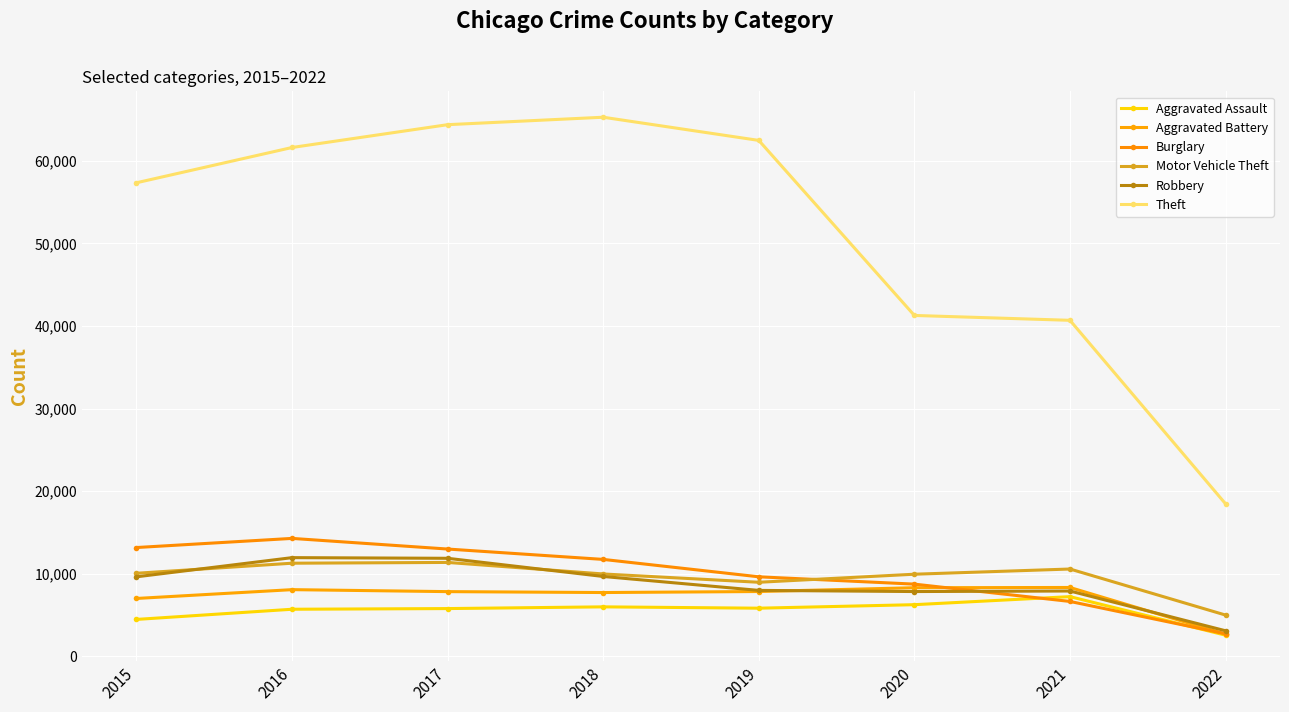

Reading right to left, extract all data points from this chart.

Aggravated Assault: 2022=2572	2021=7238	2020=6264	2019=5840	2018=6001	2017=5793	2016=5712	2015=4480
Aggravated Battery: 2022=2696	2021=8348	2020=8318	2019=7857	2018=7735	2017=7845	2016=8085	2015=7018
Burglary: 2022=2738	2021=6656	2020=8753	2019=9639	2018=11746	2017=13001	2016=14289	2015=13184
Motor Vehicle Theft: 2022=5008	2021=10582	2020=9953	2019=8978	2018=9983	2017=11380	2016=11286	2015=10068
Robbery: 2022=3106	2021=7920	2020=7855	2019=7994	2018=9679	2017=11880	2016=11960	2015=9638
Theft: 2022=18475	2021=40693	2020=41282	2019=62475	2018=65281	2017=64380	2016=61617	2015=57347